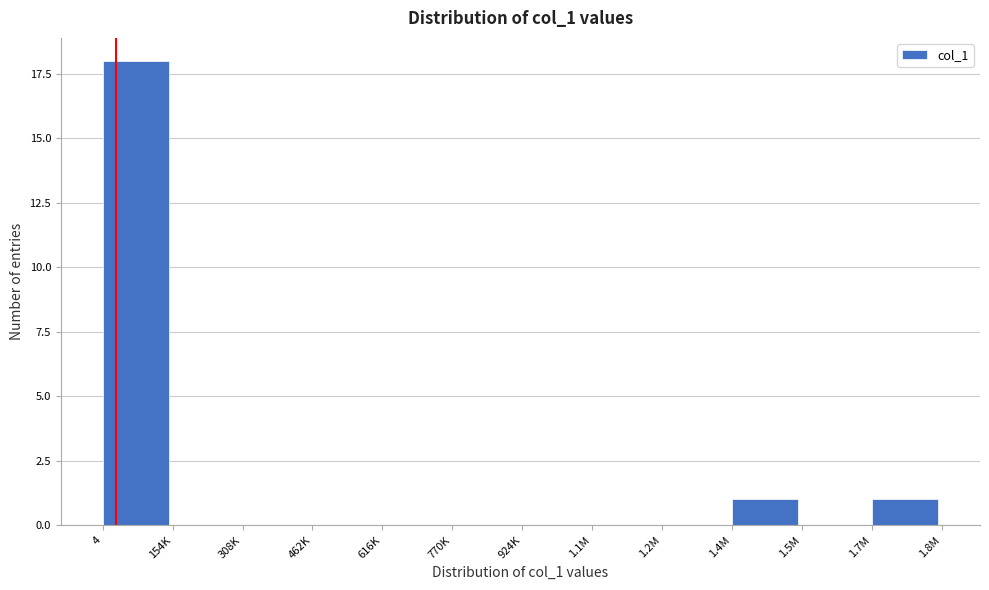

Reading left to right, list all the values displayed in this chart.

4=18	154K=0	308K=0	462K=0	616K=0	770K=0	924K=0	1.1M=0	1.2M=0	1.4M=1	1.5M=0	1.7M=1